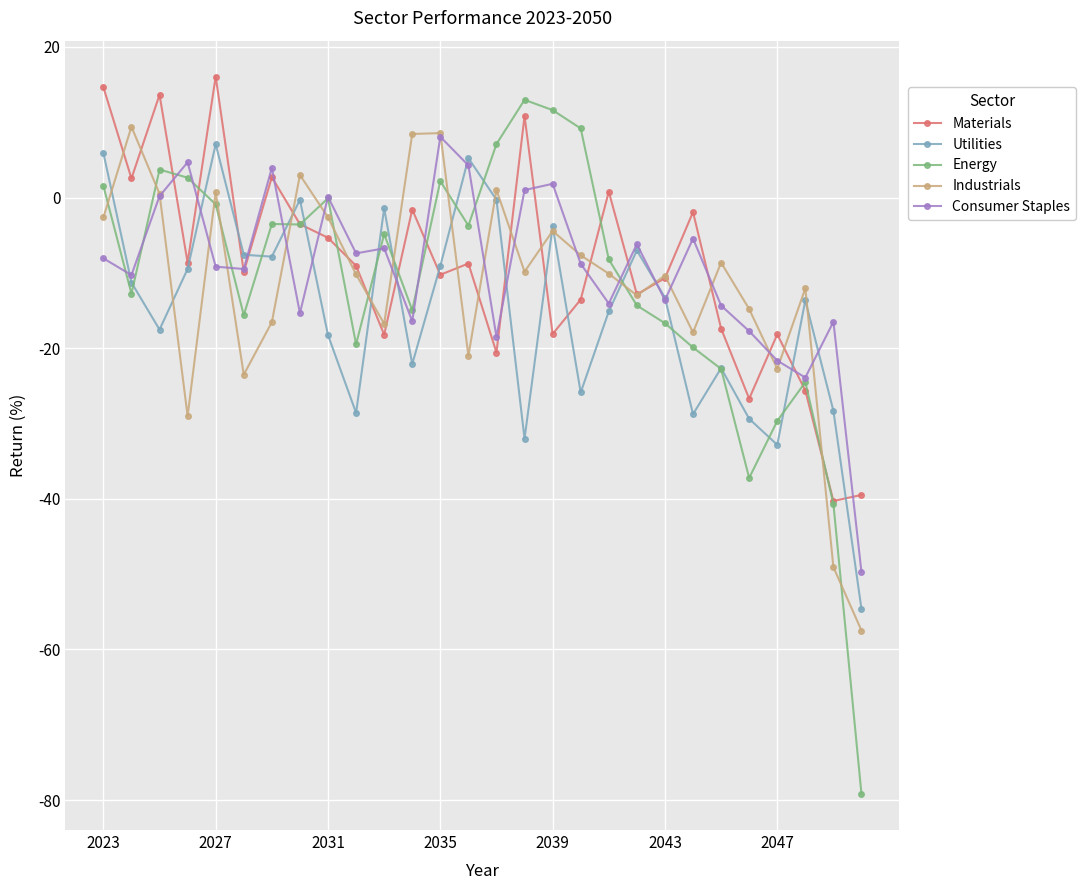

True or false: Energy and Industrials cross at least once.

True